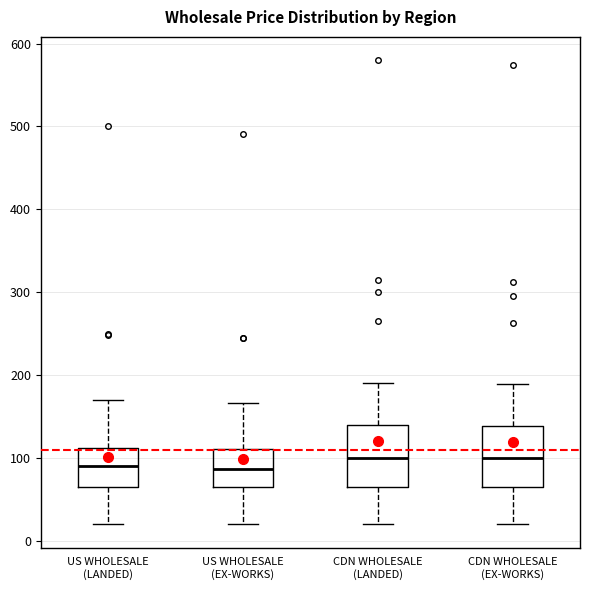

Reading left to right, read every box against the y-axis: the position of its median line, the range the box covers, and the ends of its whiskers. The values are not printed on the chart, so give them approximately, as read against the axis.

US WHOLESALE (LANDED): median 90, box 70 to 110, whiskers 20 to 170
US WHOLESALE (EX-WORKS): median 90, box 70 to 110, whiskers 20 to 170
CDN WHOLESALE (LANDED): median 100, box 70 to 140, whiskers 20 to 190
CDN WHOLESALE (EX-WORKS): median 100, box 70 to 140, whiskers 20 to 190